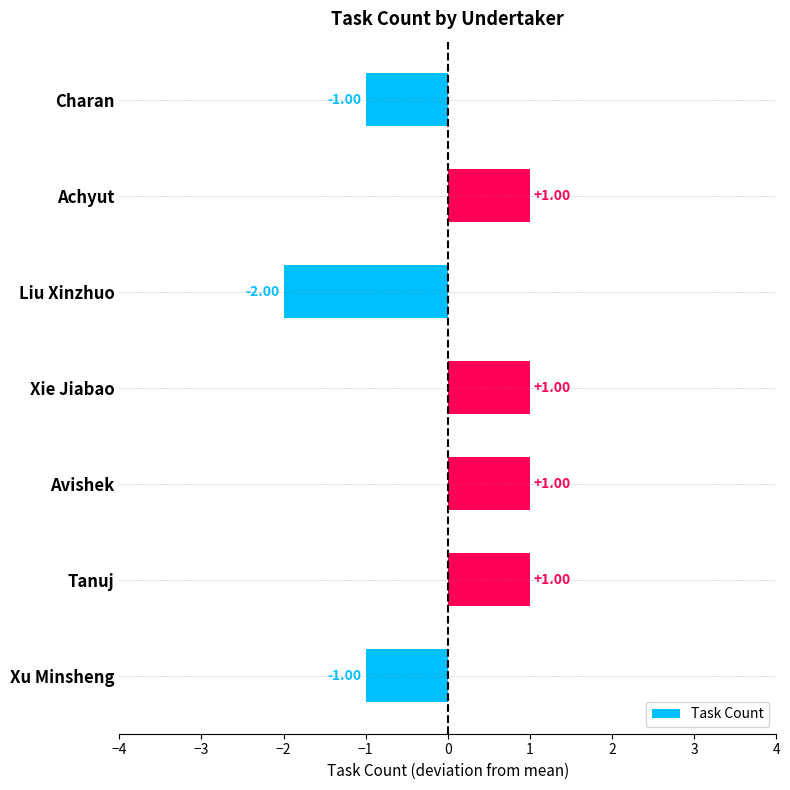

What is the change in value from Charan to Xie Jiabao?

+2